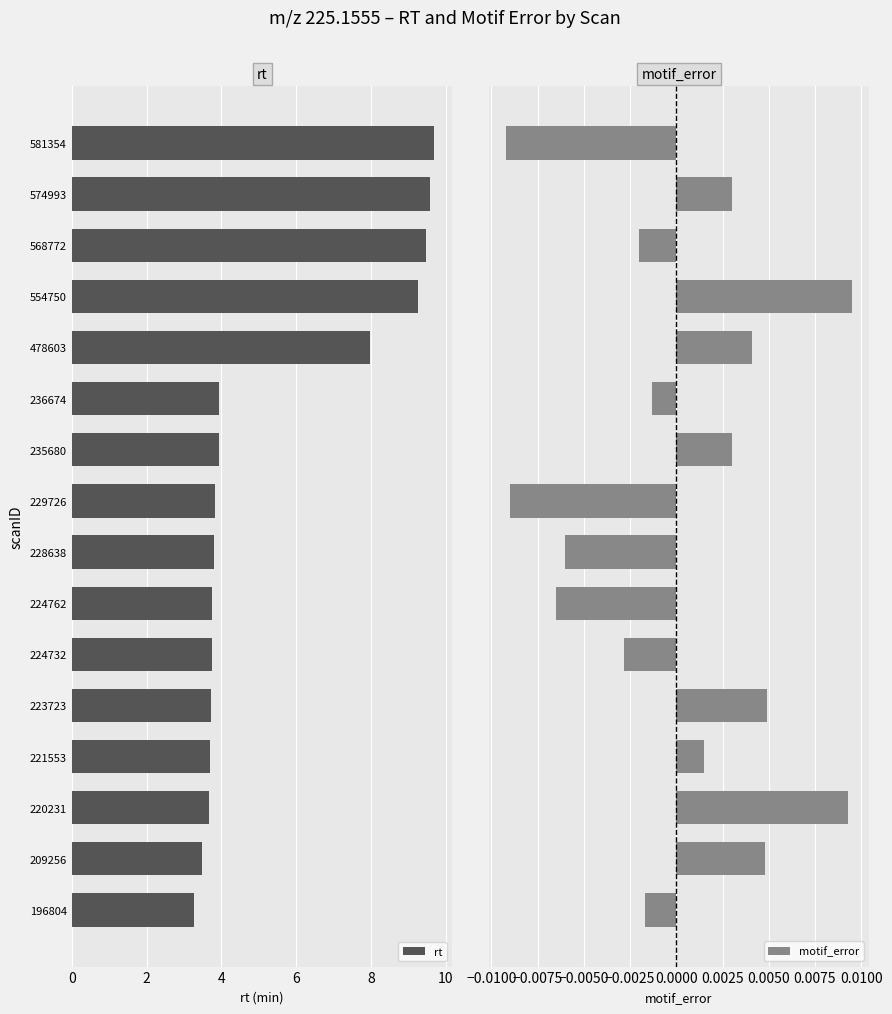

True or false: rt has a value of 3.8 at 224732.

True